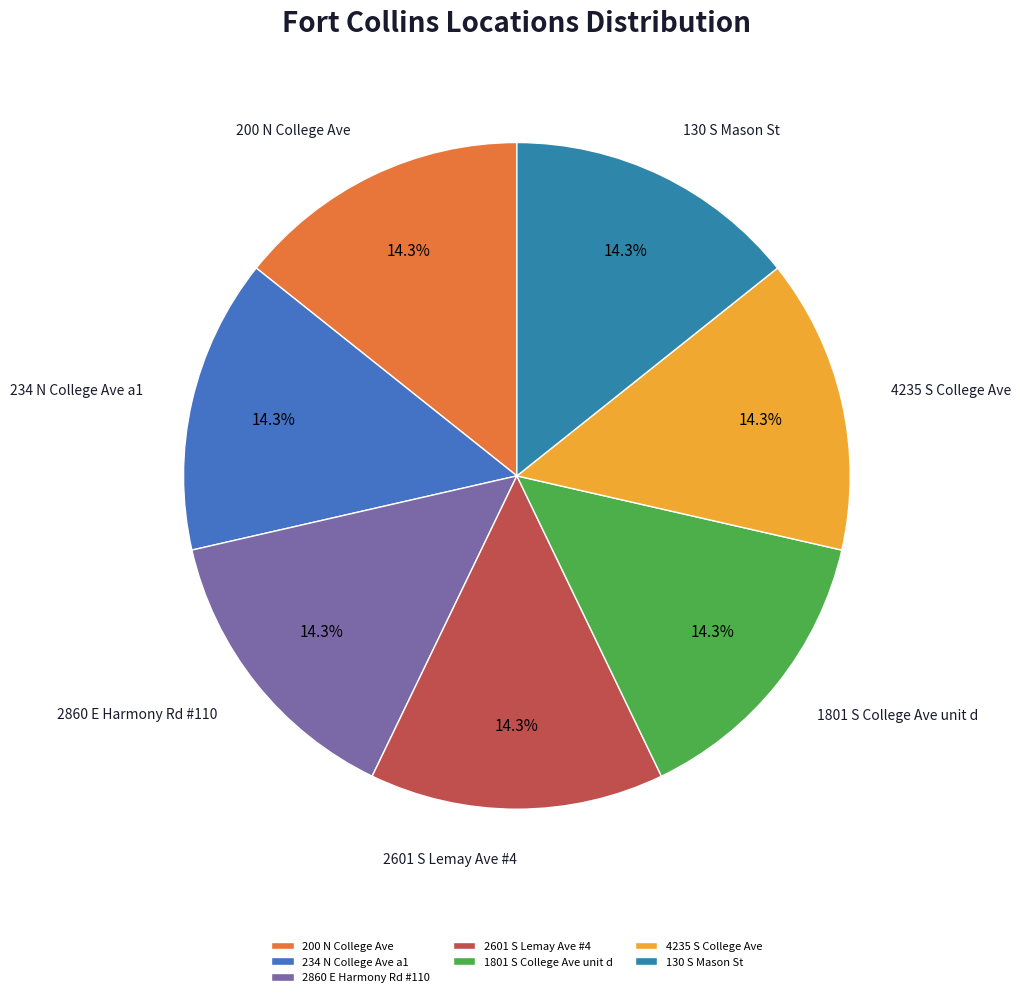

Is 4235 S College Ave the majority of the pie?

No